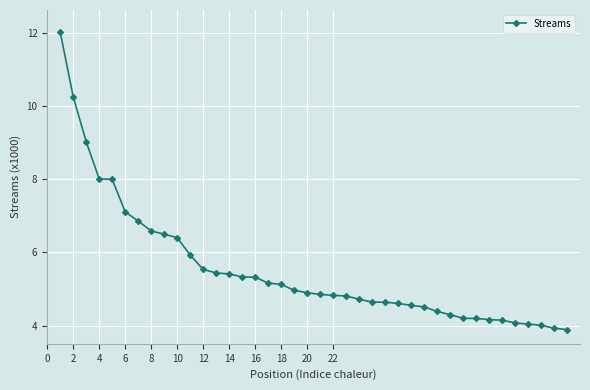

What is the difference between the maximum and minimum values?

8.1